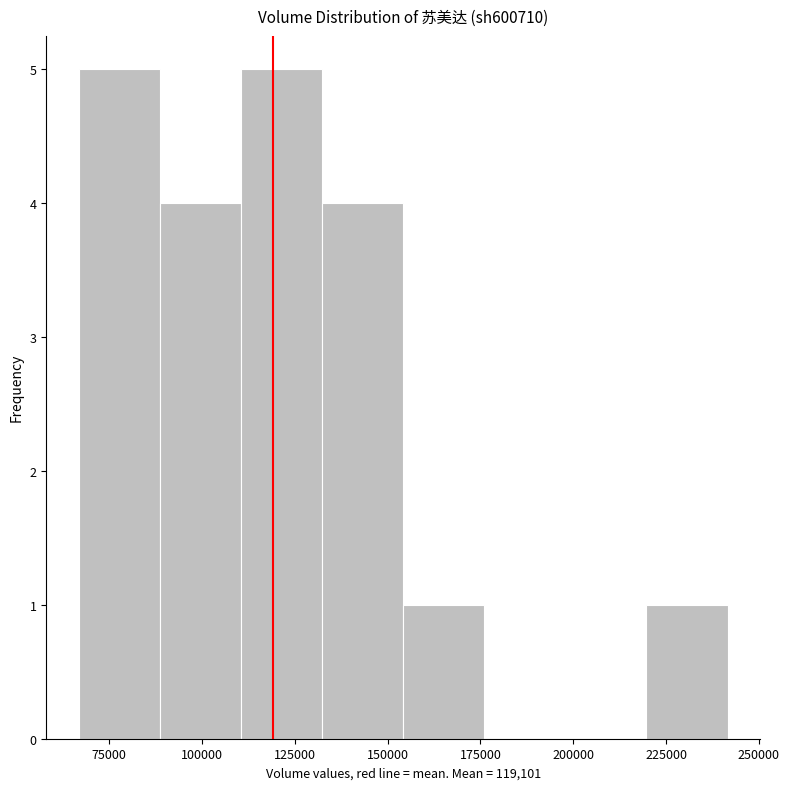

What is the height of the bar covering 155000 to 175000 on the x-axis? Neither the bar edges nor the heights are printed on the chart, so give them approximately, as read against the axes.

1